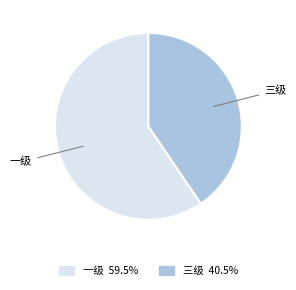

How many segments does this pie chart have?

2